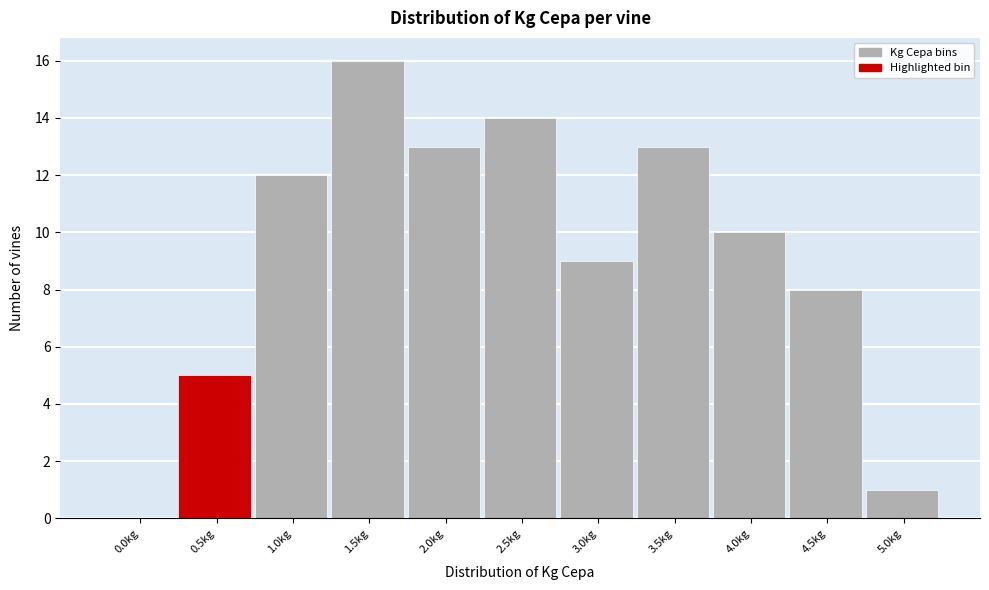

Reading left to right, what are all the values shown in this chart?

0.0kg=0	0.5kg=5	1.0kg=12	1.5kg=16	2.0kg=13	2.5kg=14	3.0kg=9	3.5kg=13	4.0kg=10	4.5kg=8	5.0kg=1